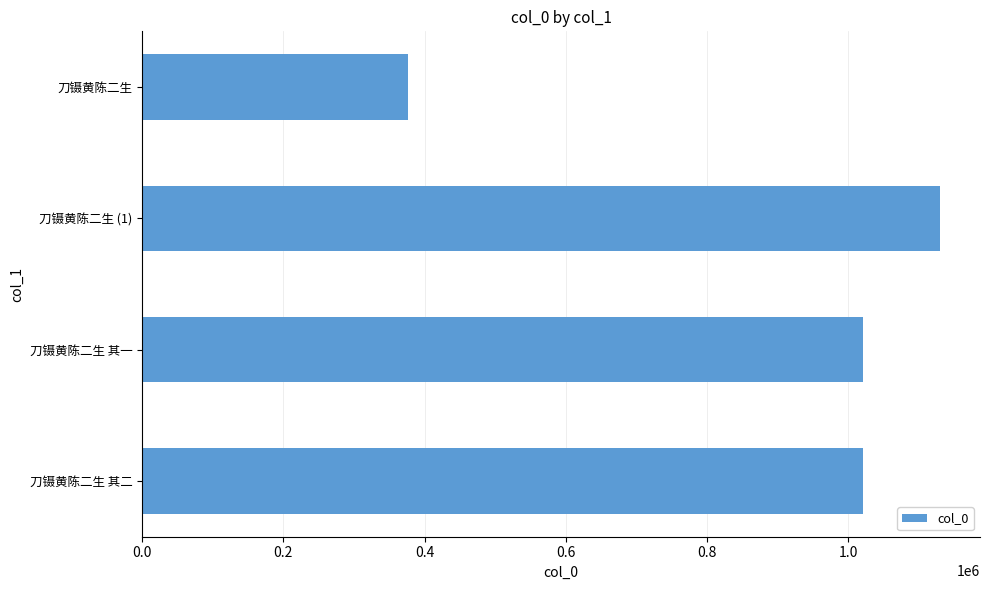

What is the change in value from 刀镊黄陈二生 to 刀镊黄陈二生 其一?

+643167